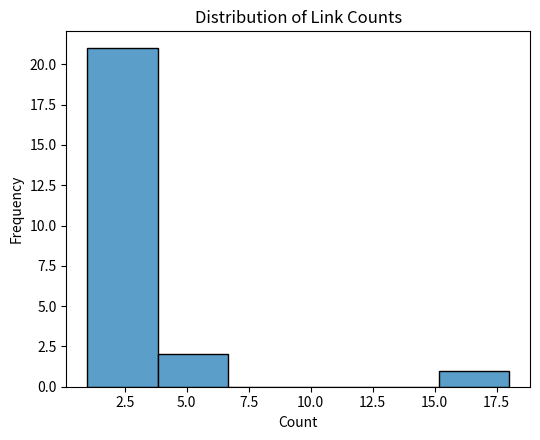

Reading left to right, list every bar in this chart as the range it spans on the x-axis followed by its height. Neither the bar edges nor the heights are printed on the chart, so give them approximately, as read against the axes.

1.0 to 4.0: 21
4.0 to 6.5: 2
6.5 to 9.5: 0
9.5 to 12.5: 0
12.5 to 15.0: 0
15.0 to 18.0: 1